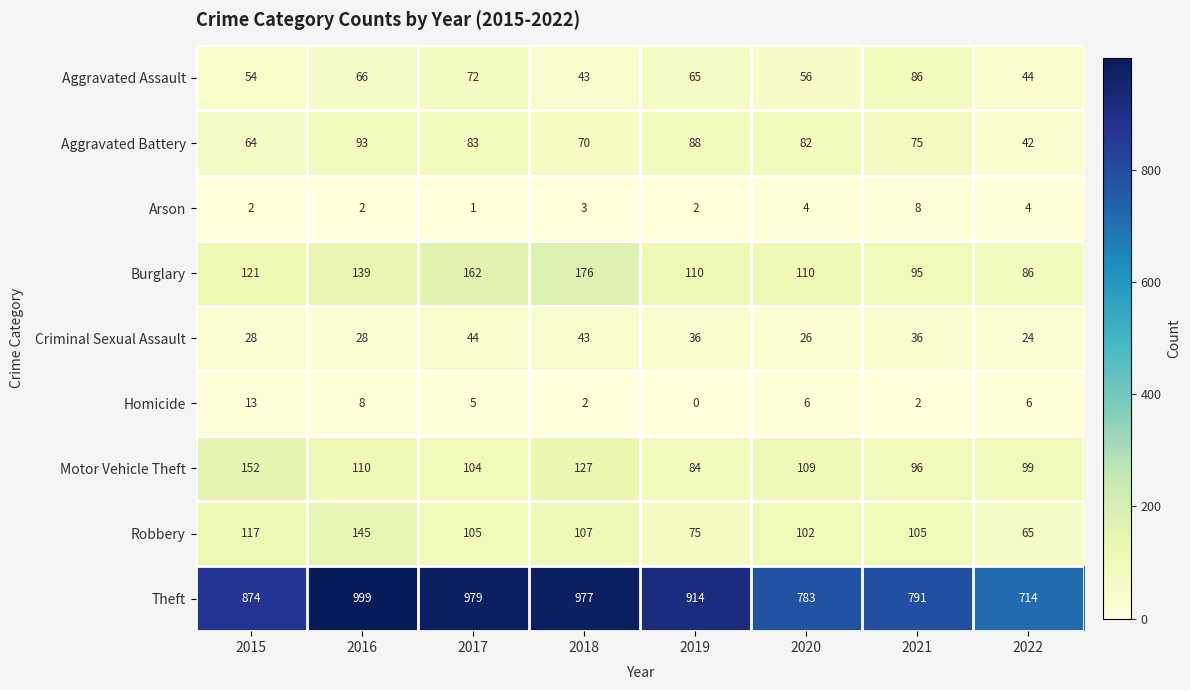

What is the difference between the maximum and minimum values in the Homicide series?

13